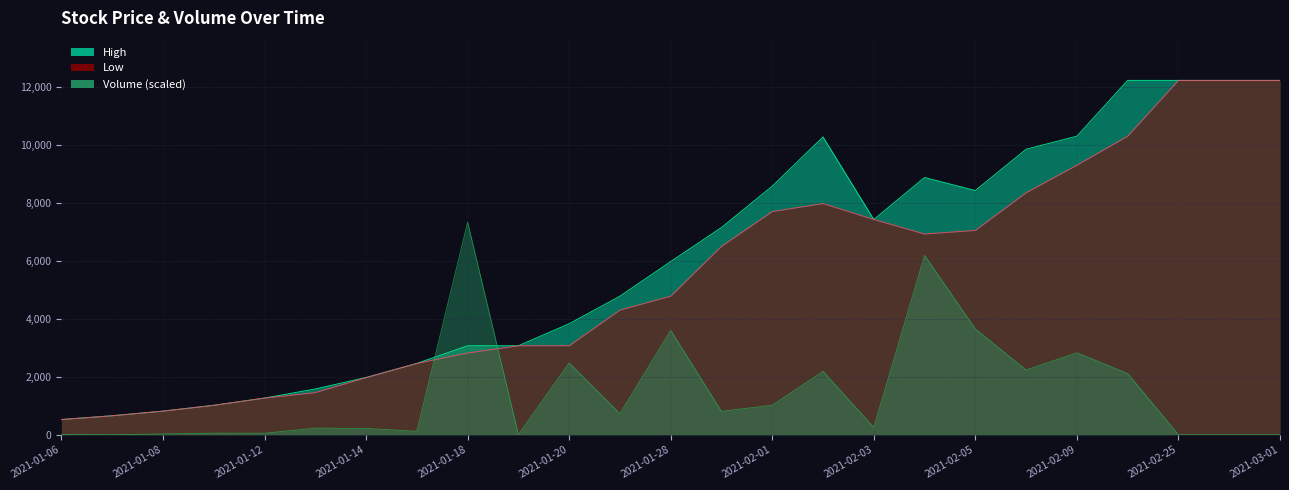

Which label corresponds to the smallest value in the chart?

2021-01-19